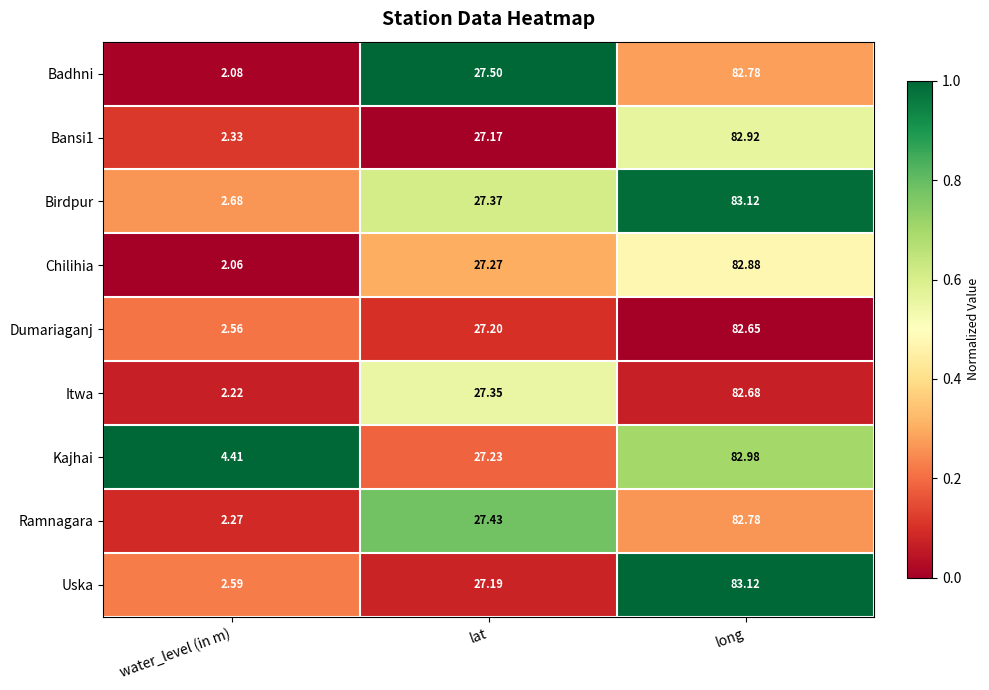

Which series has the largest total across all categories?

Kajhai